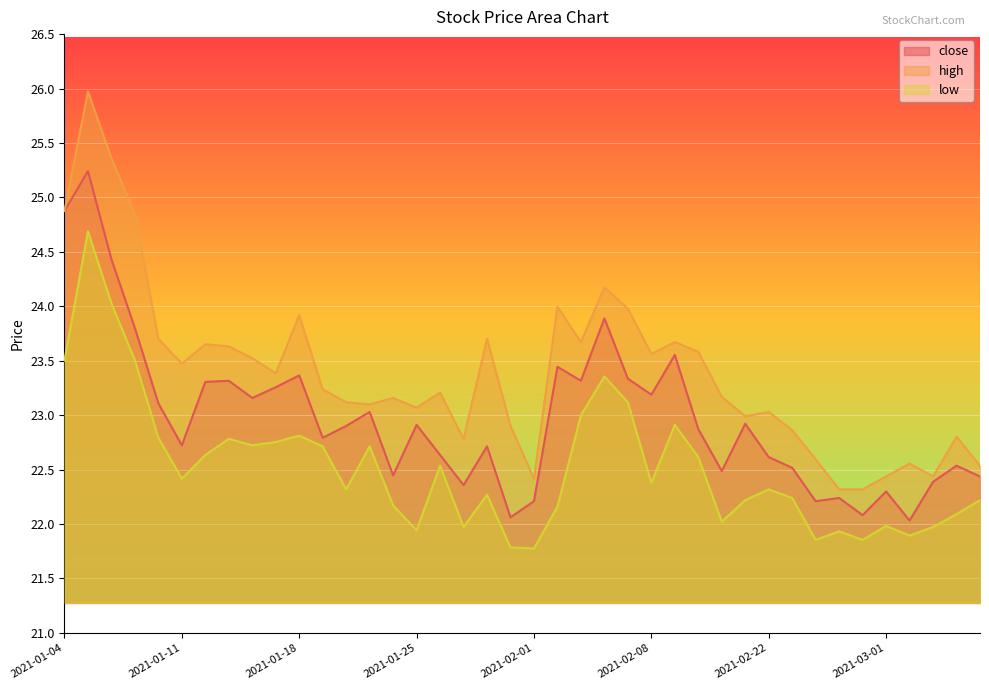

How many interior local valleys does the low series have?

11